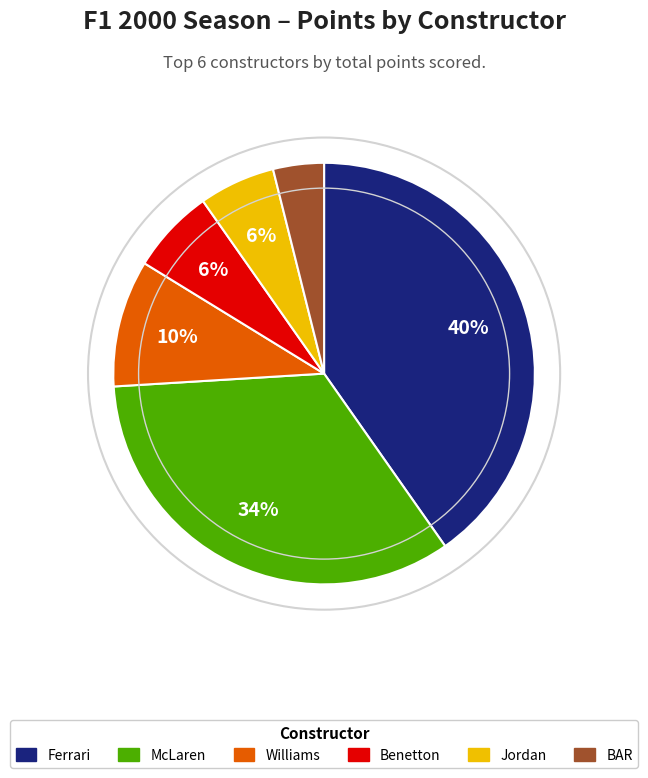

Which has a higher value, Benetton or BAR?

Benetton